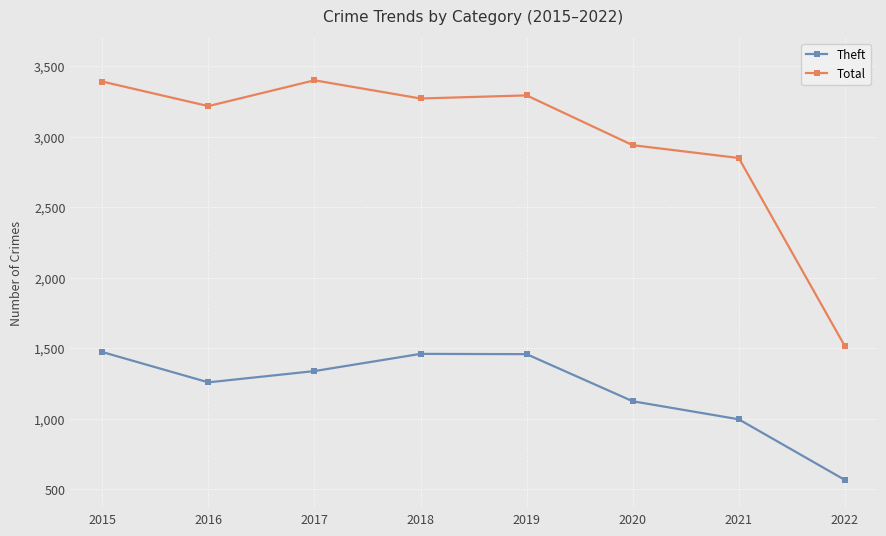

Read the Theft value at 2018, to the nearest 50.

1450